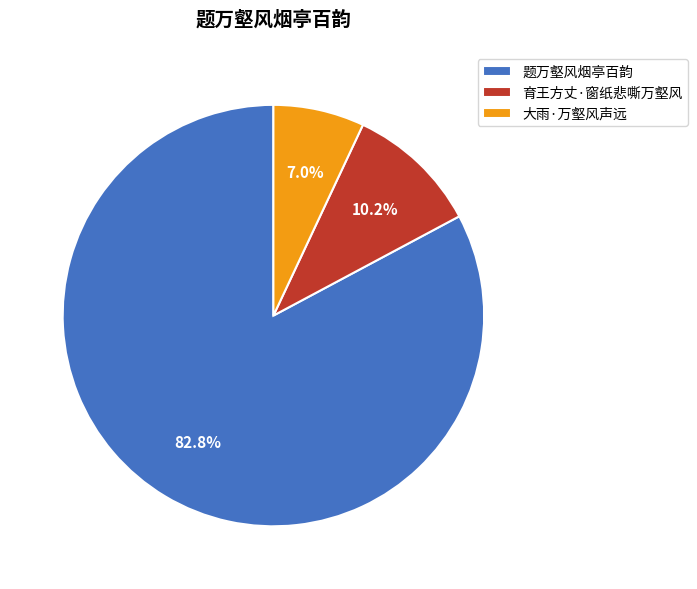

Does 题万壑风烟亭百韵 account for over 50% of the chart?

Yes